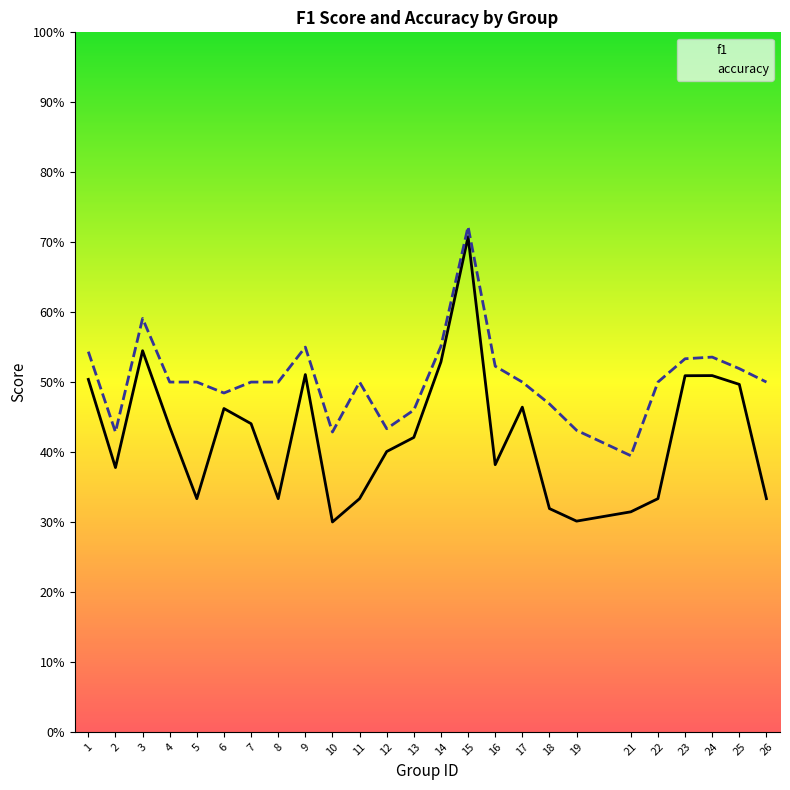

Is the value of f1 at 16 greater than the value of accuracy at 24?

No